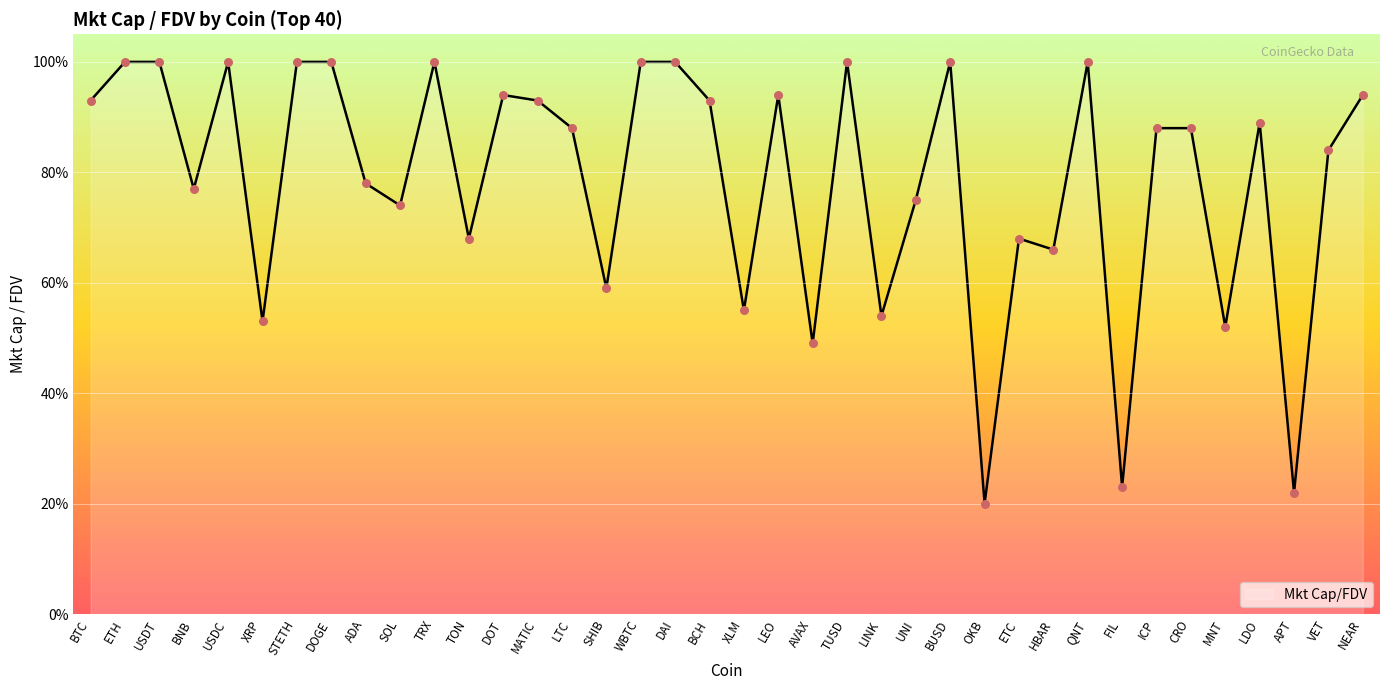

Between QNT and ICP, which is larger?

QNT